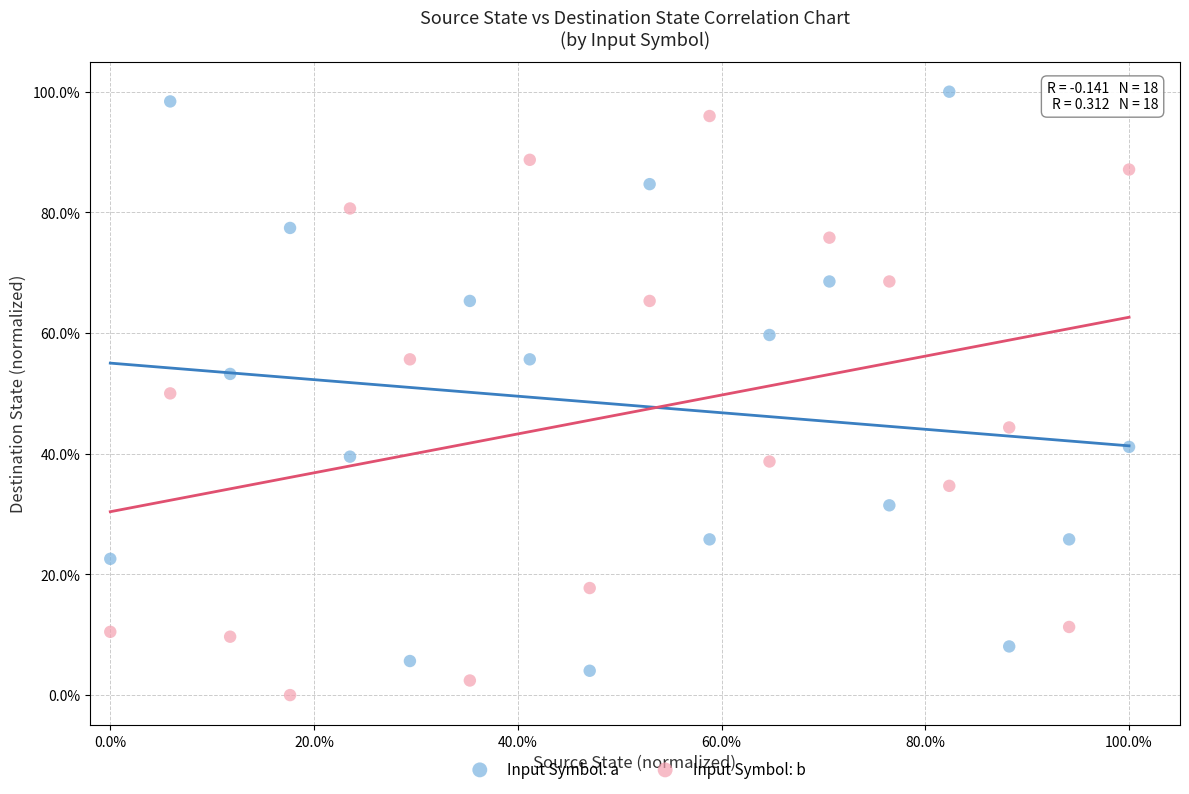

What are all the series names shown in the legend?

Input Symbol: a, Input Symbol: b